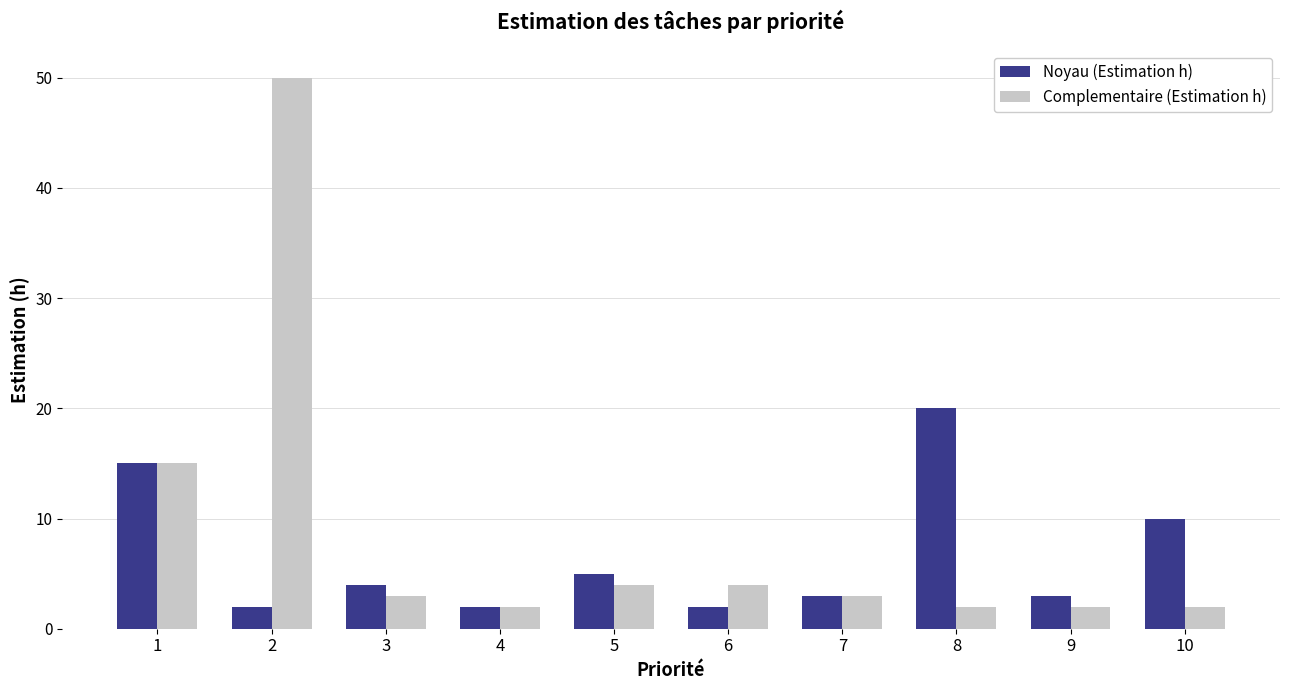

How many groups of bars are there?

10